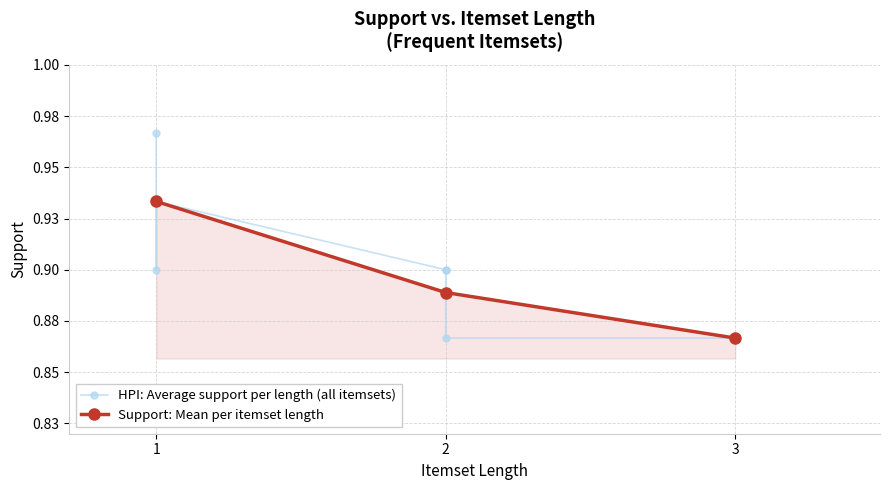

The chart shows a value of 0.9 at 1. True or false?

True